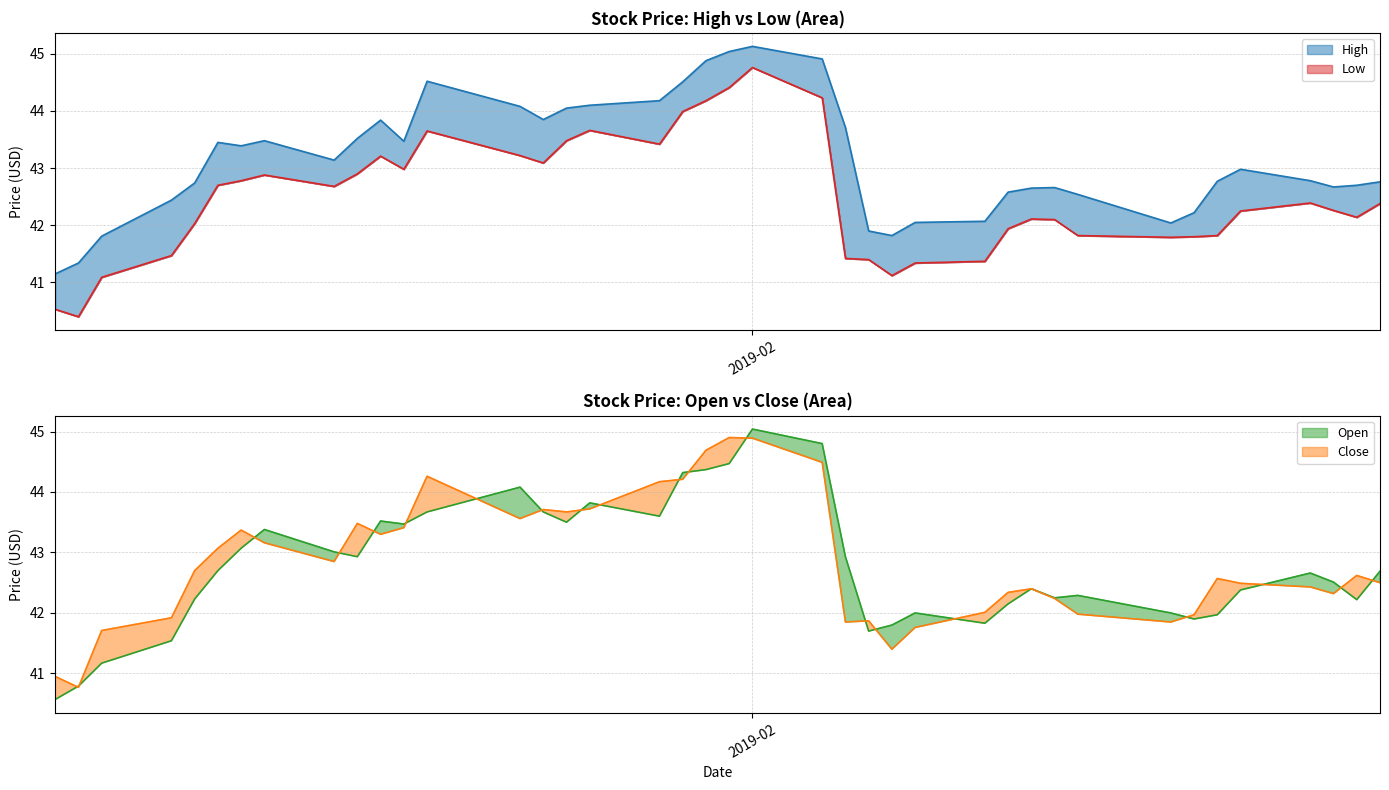

Is it true that Low equals 12.3 at 15?

False